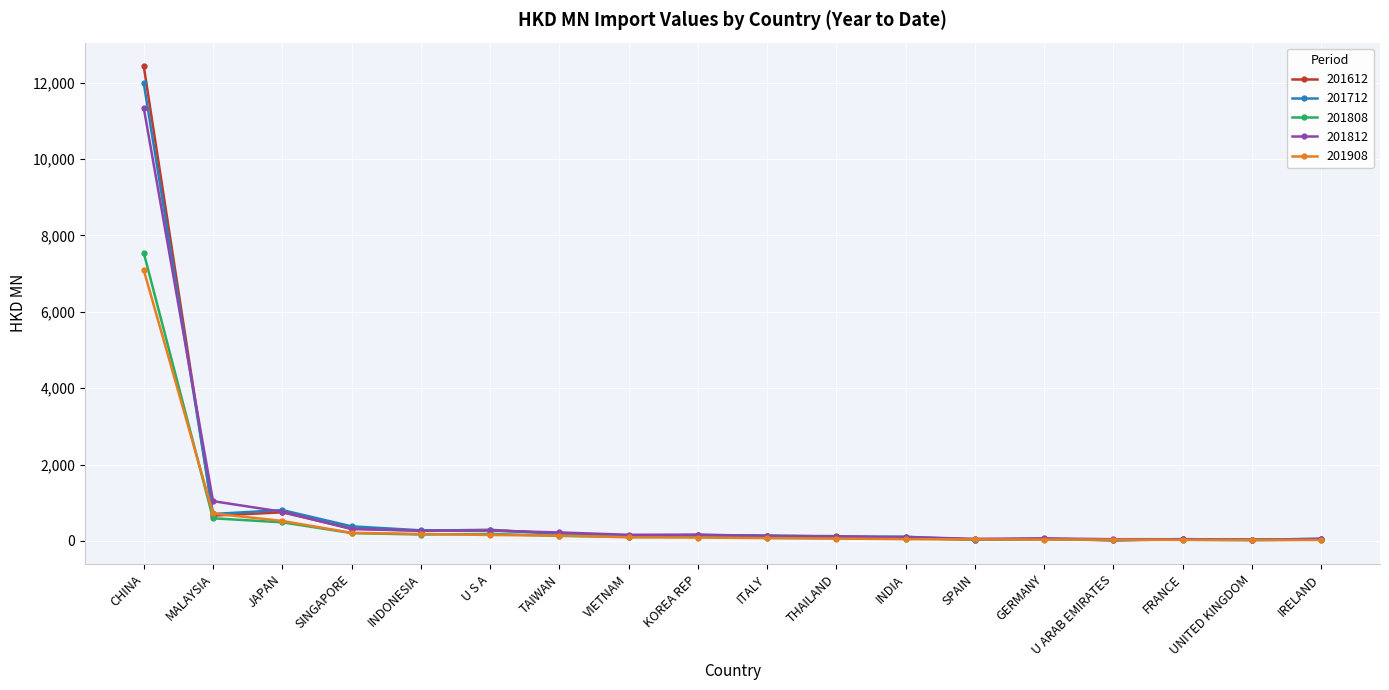

Between which two adjacent categories do 201808 and 201908 first intersect?

CHINA and MALAYSIA